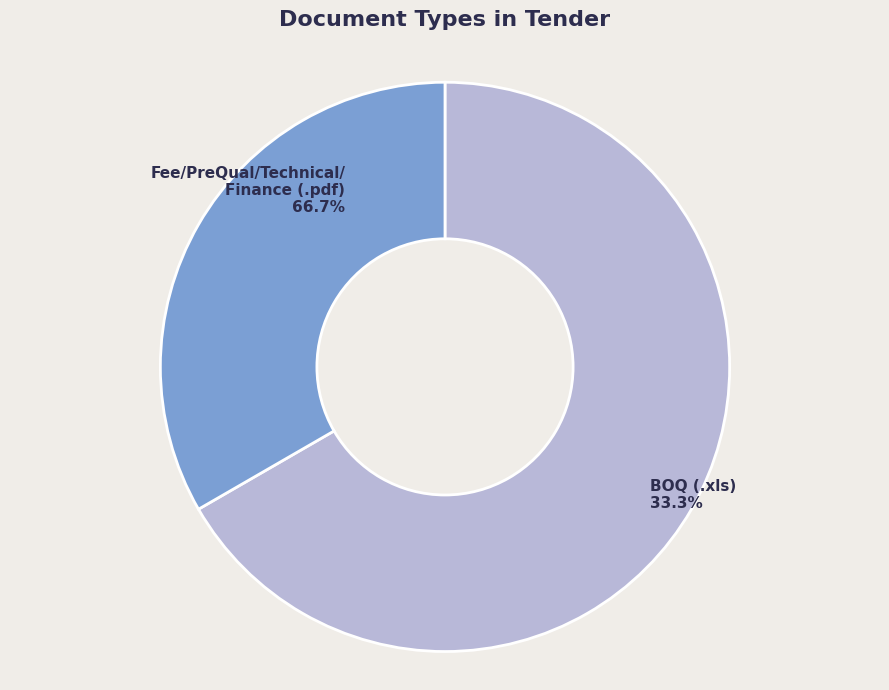

How many segments does this pie chart have?

2